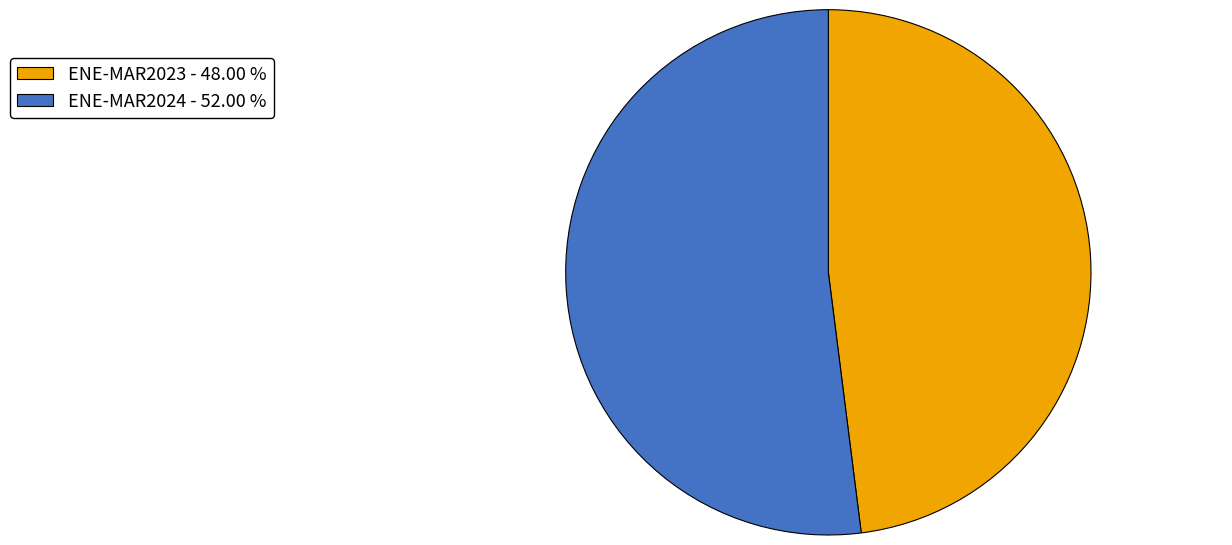

What is the largest slice in the pie chart?

ENE-MAR2024